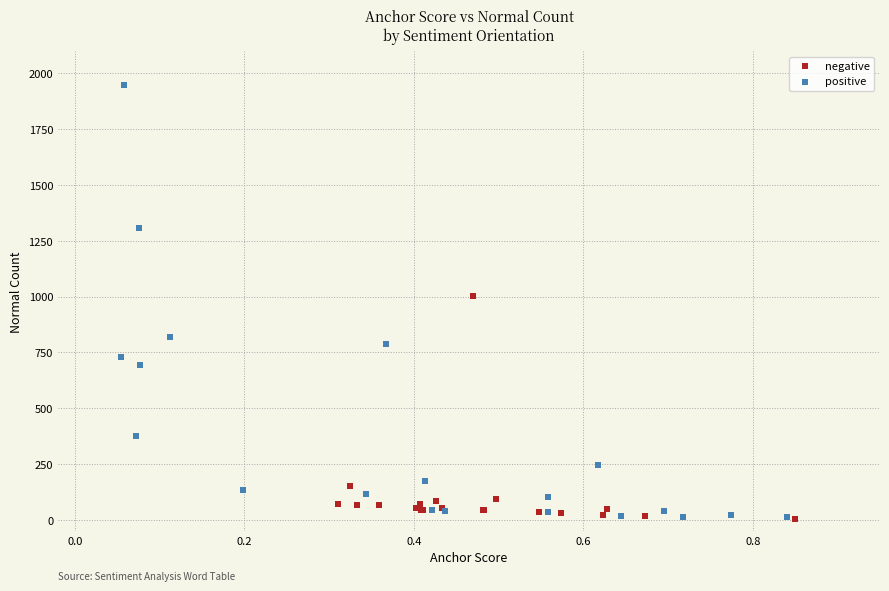

Which series reaches the maximum Y coordinate?

positive